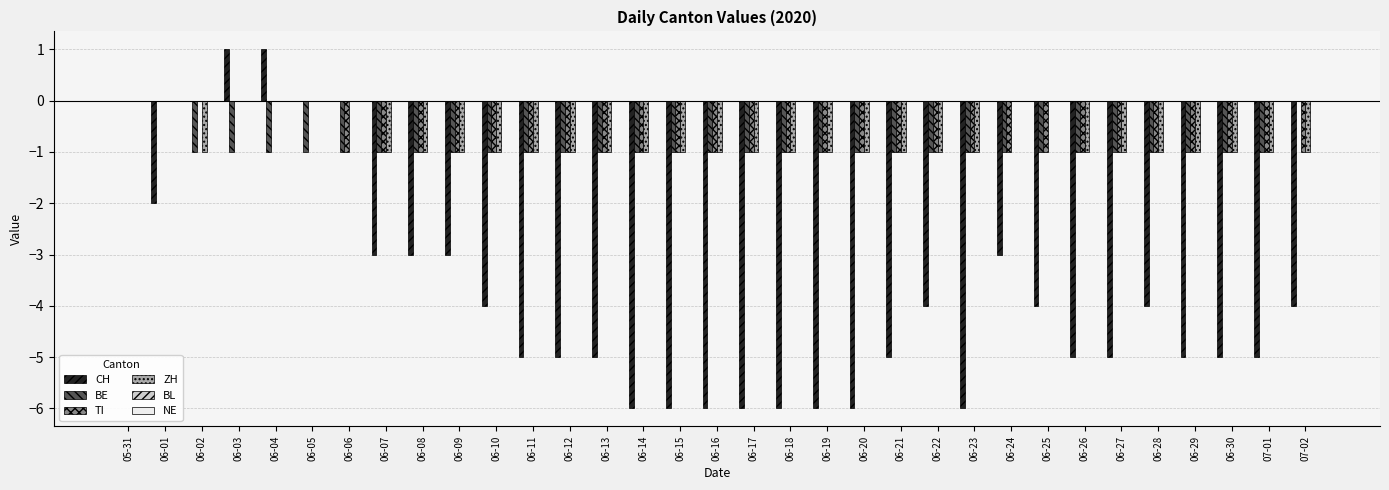

Which series changed the most between 06-20 and 06-28?

CH